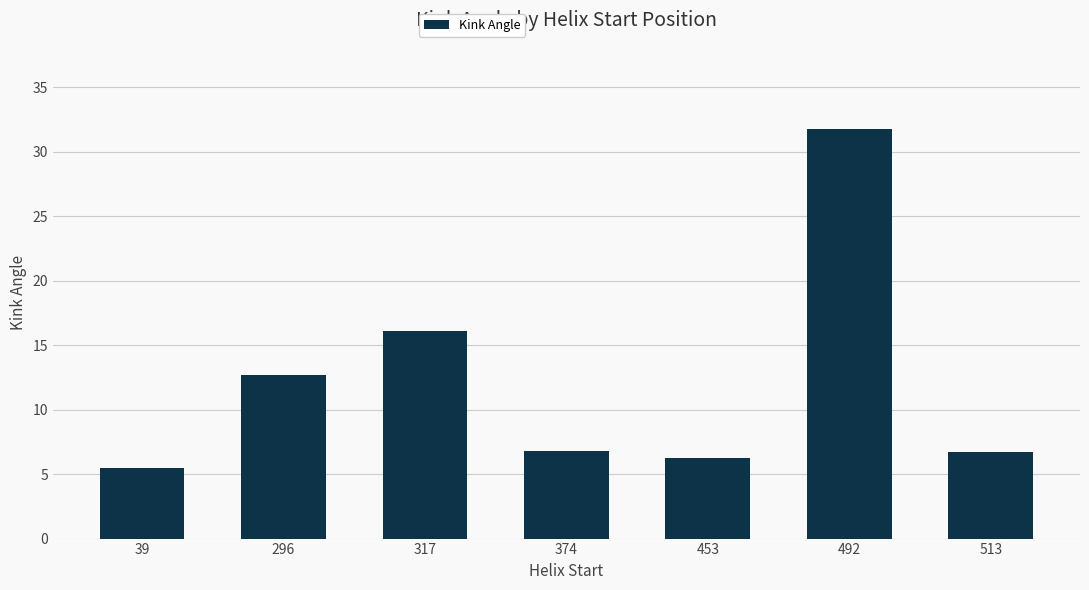

At which label is the value closest to 18?

317